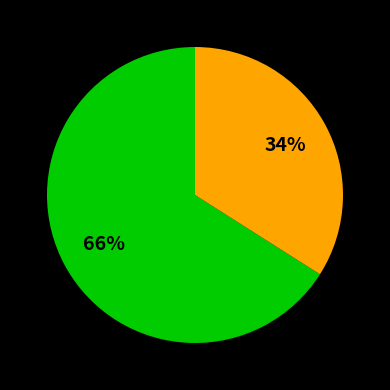

Count the number of slices in the pie.

2